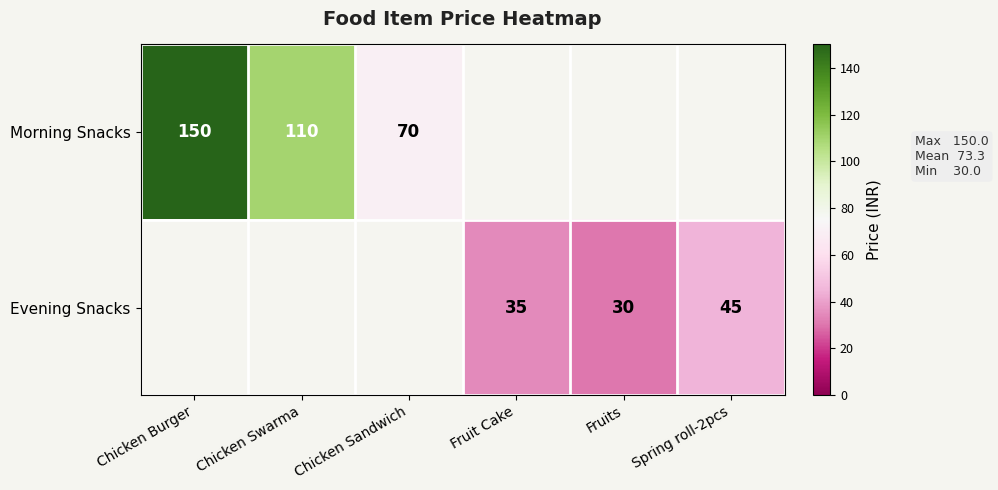

The value of Morning Snacks at Chicken Sandwich is 106. True or false?

False